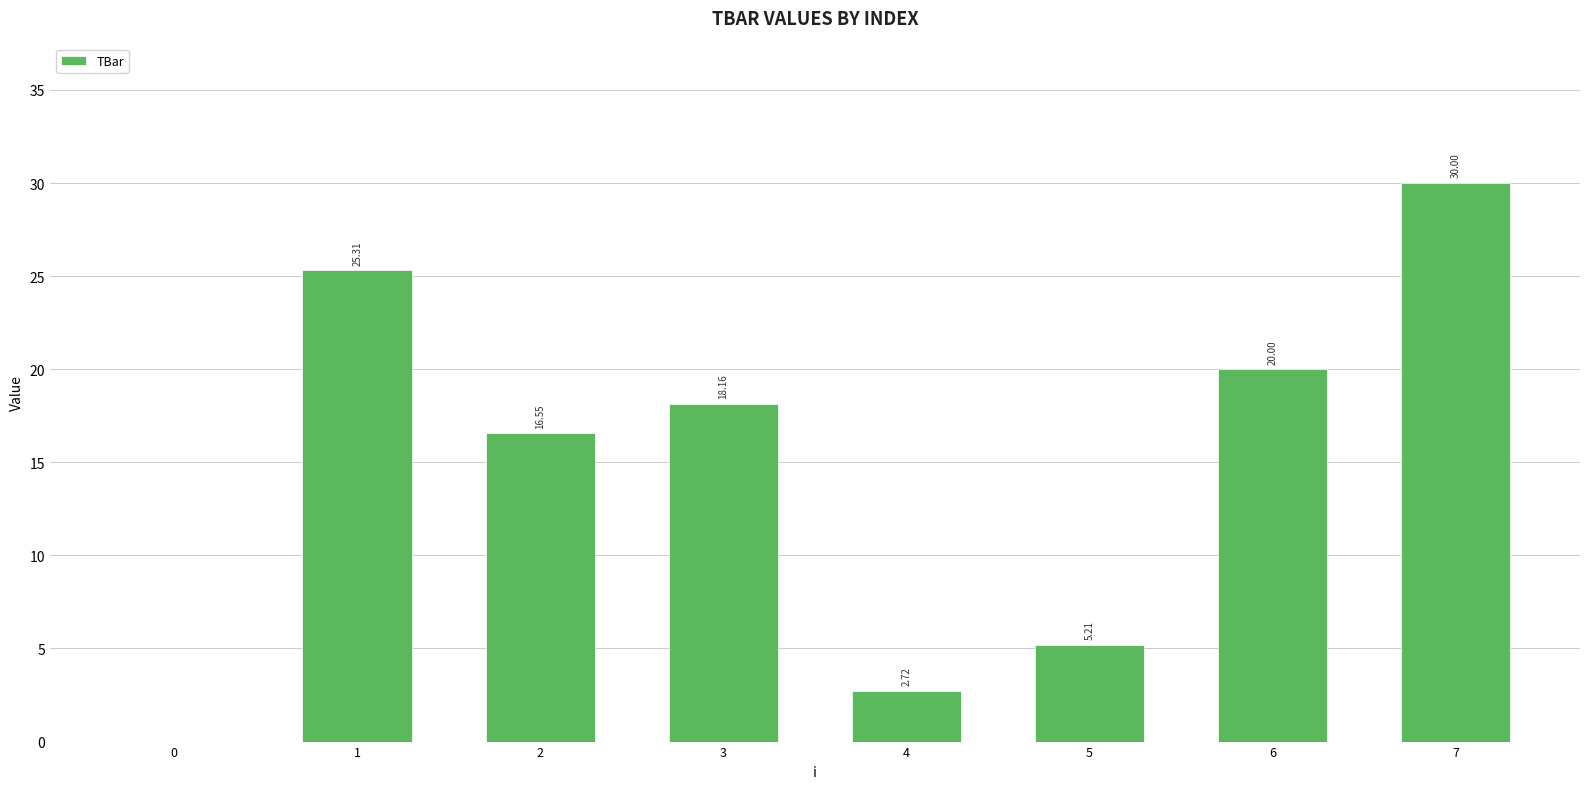

The value at 5 is 8.9. True or false?

False